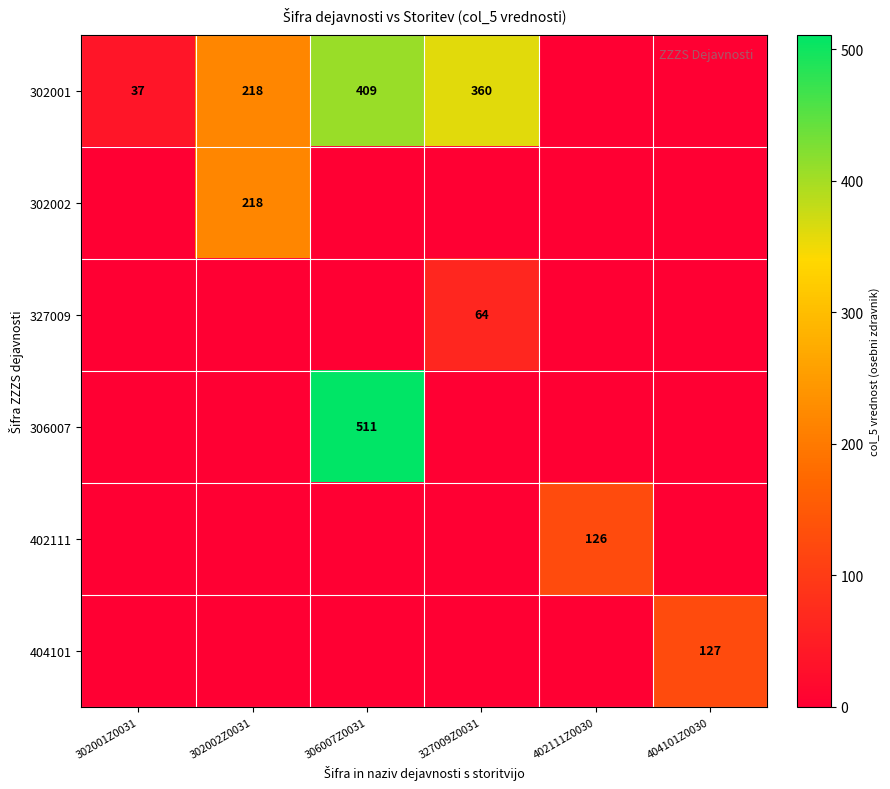

True or false: 302001 has a value of 37 at 302001Z0031.

True